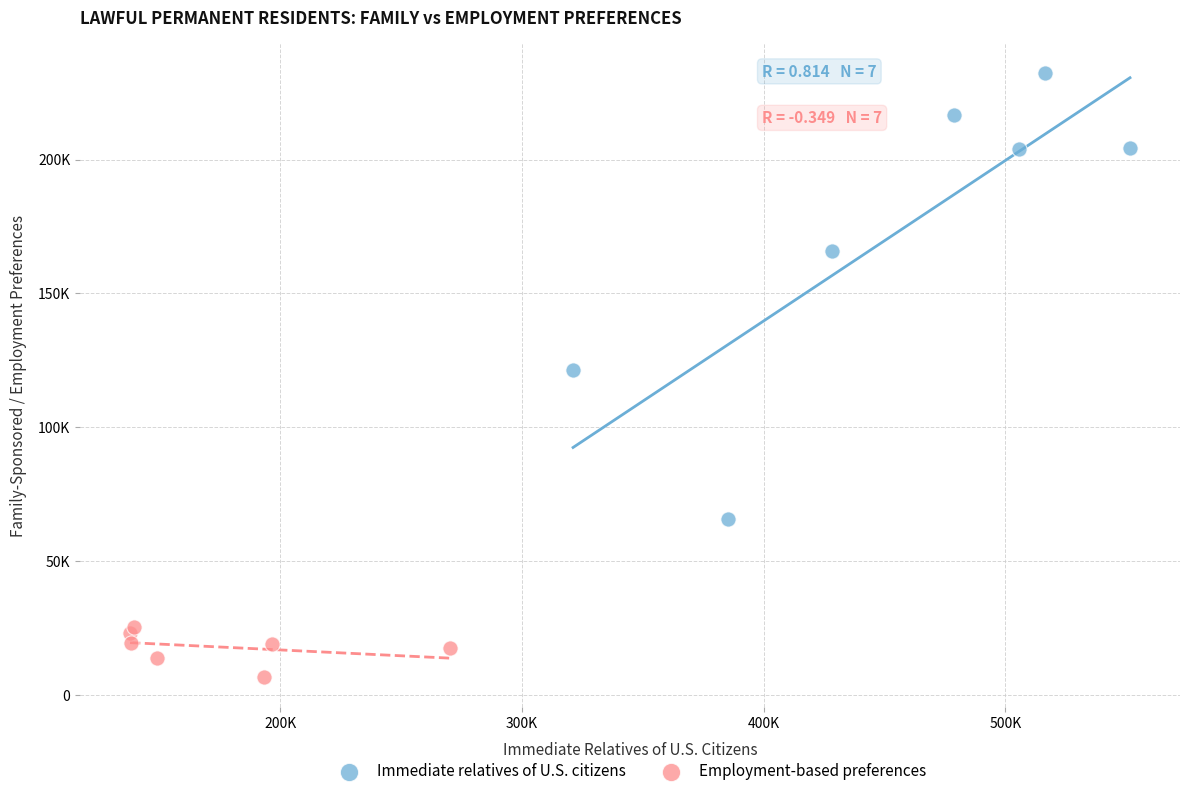

What are all the series names shown in the legend?

Immediate relatives of U.S. citizens, Employment-based preferences